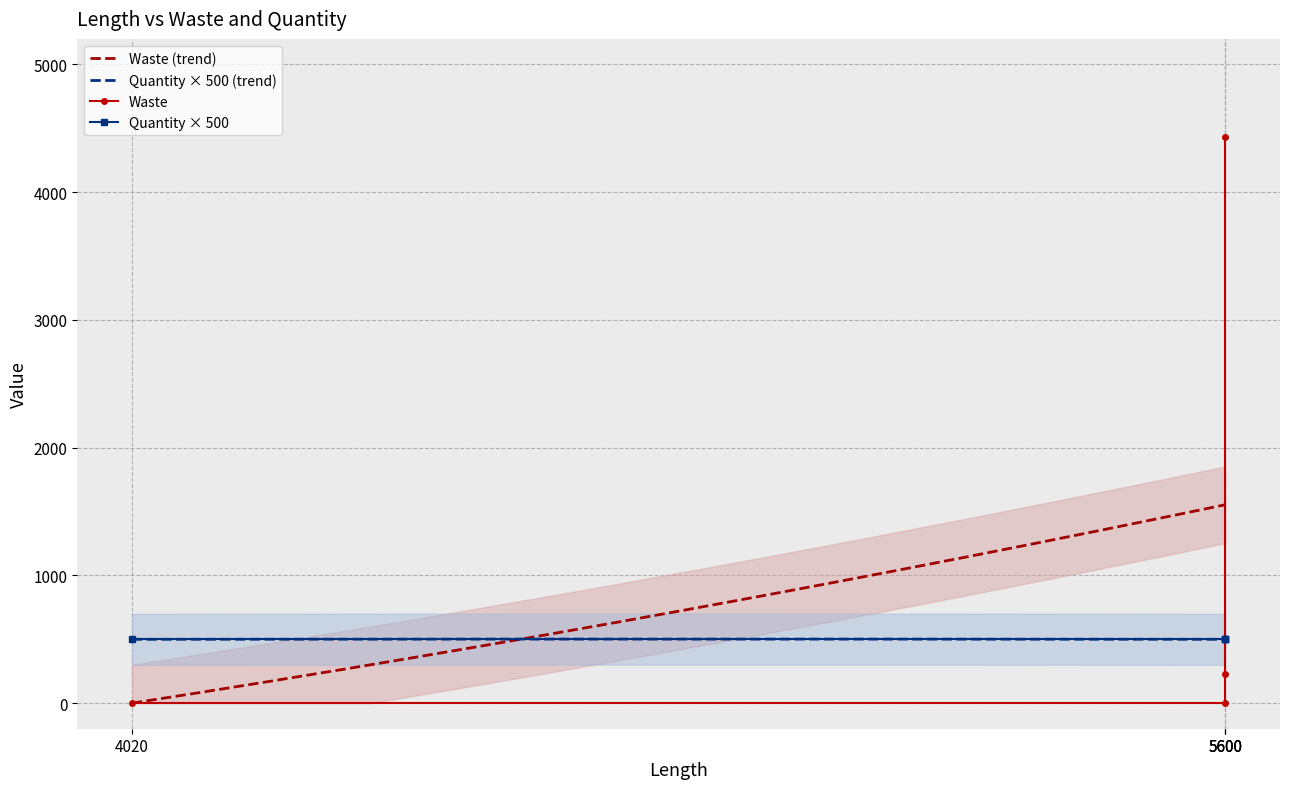

Reading left to right, what are all the values shown in this chart?

4020=0	5600=0	5600=230	5600=4430